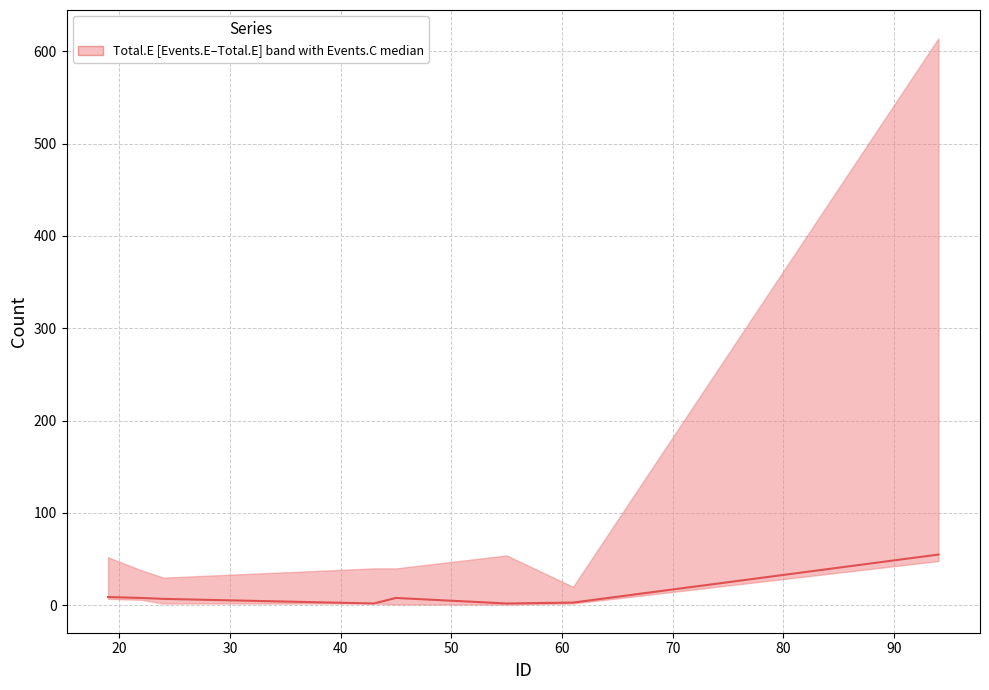

What is the difference between the maximum and minimum values?

53